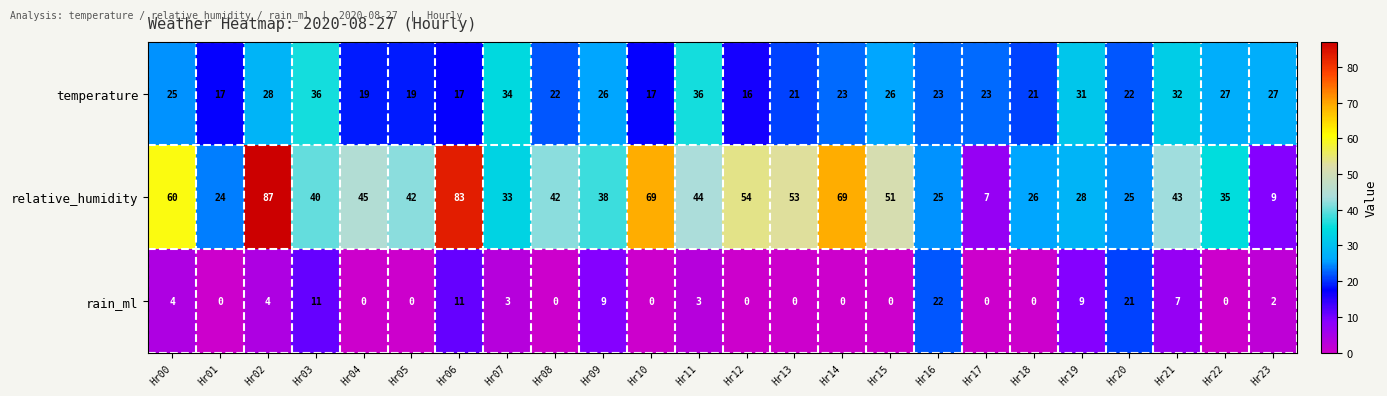

What is the sum of the relative_humidity values at Hr19 and Hr03?

68